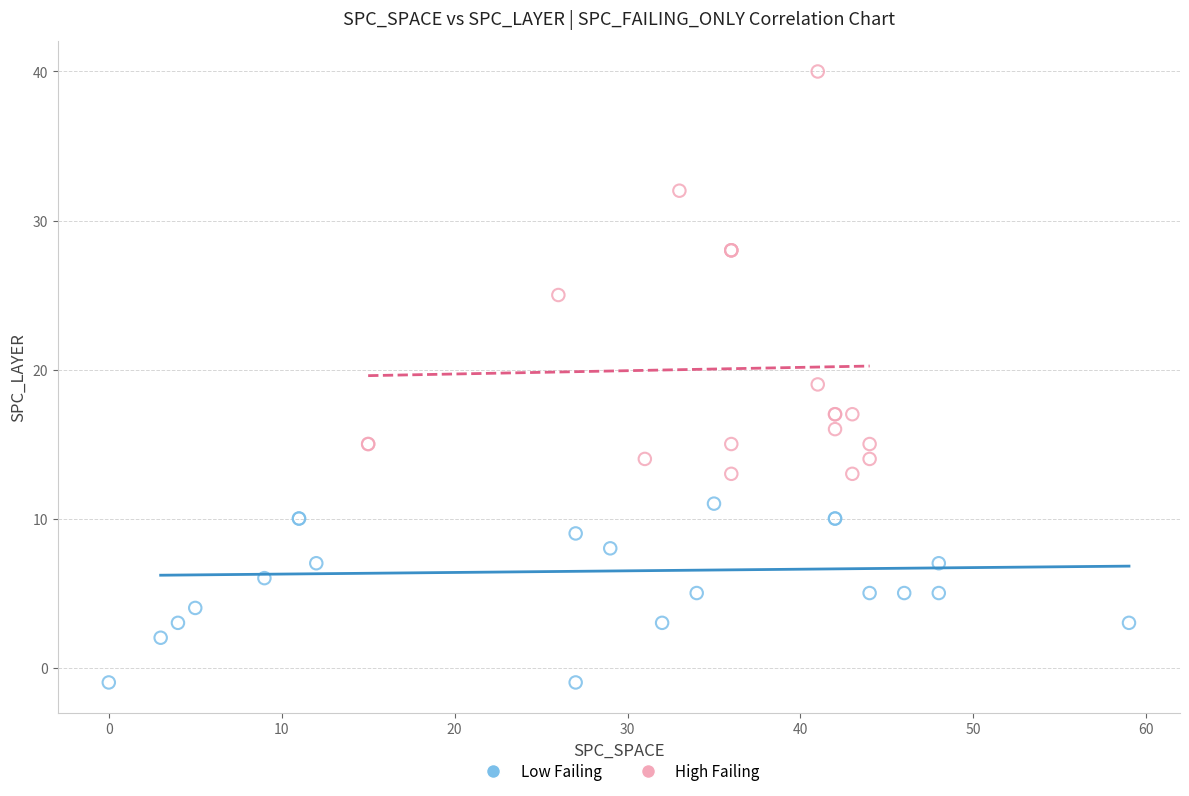

Which series contains the lowest Y value?

Low Failing